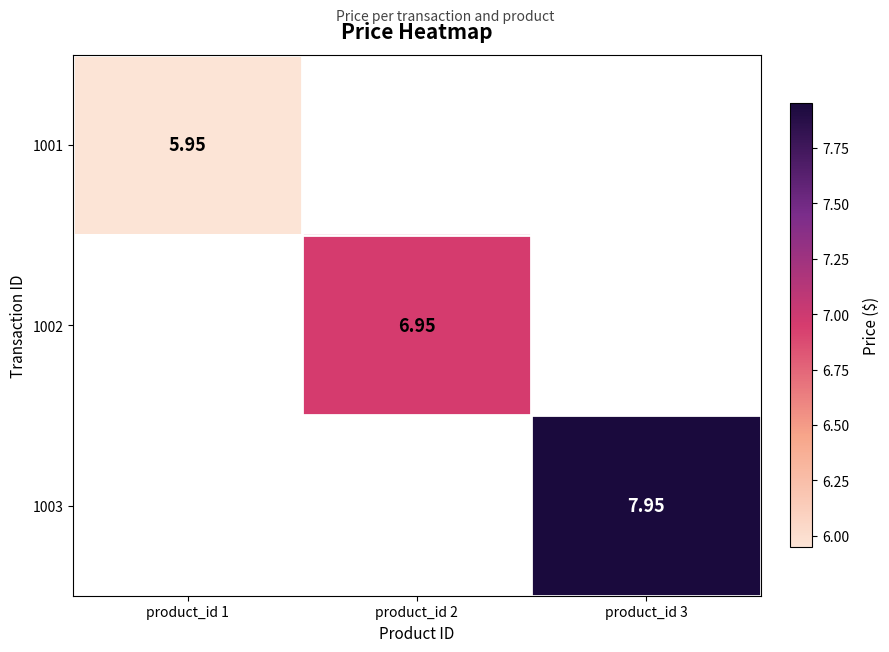

Is the value of 1002 at product_id 2 greater than the value of 1001 at product_id 1?

Yes